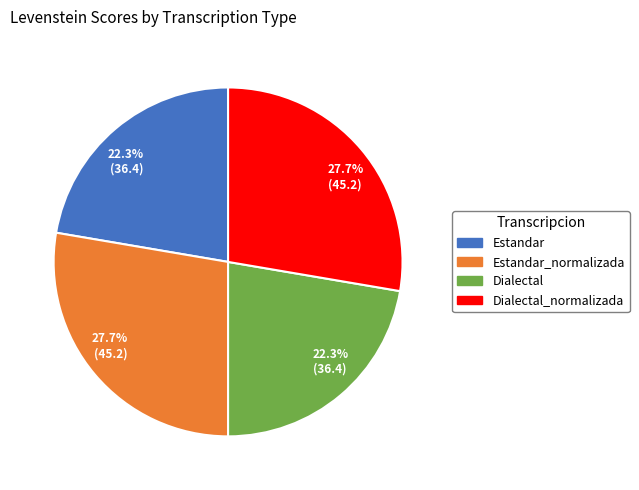

Is there any slice that represents more than half of the pie?

No